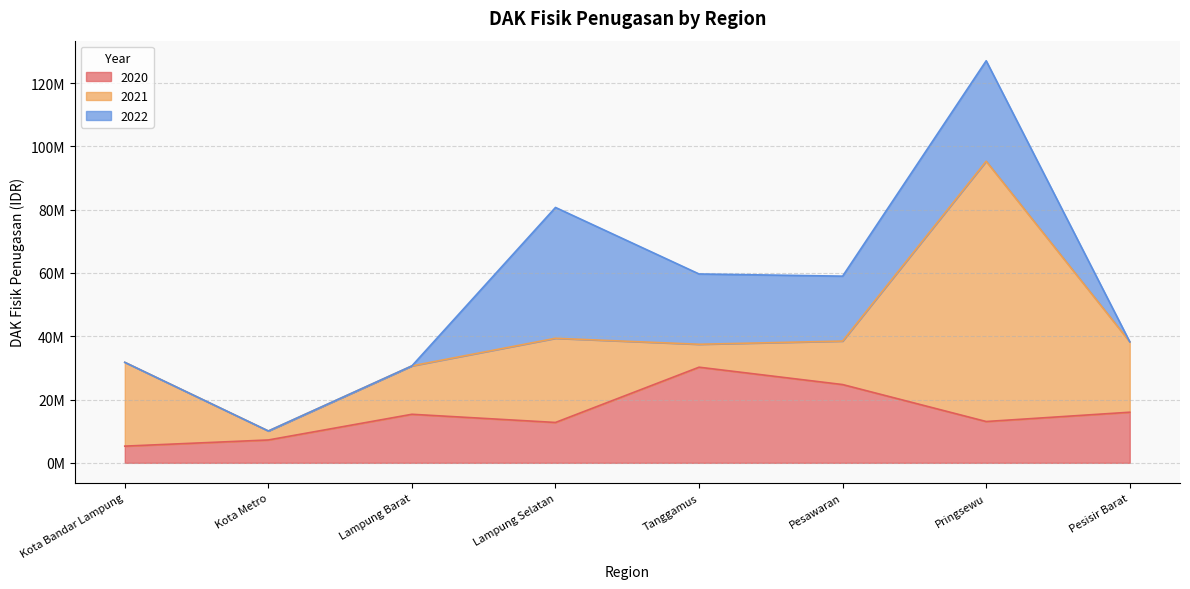

What position from the left is Kota Metro?

2